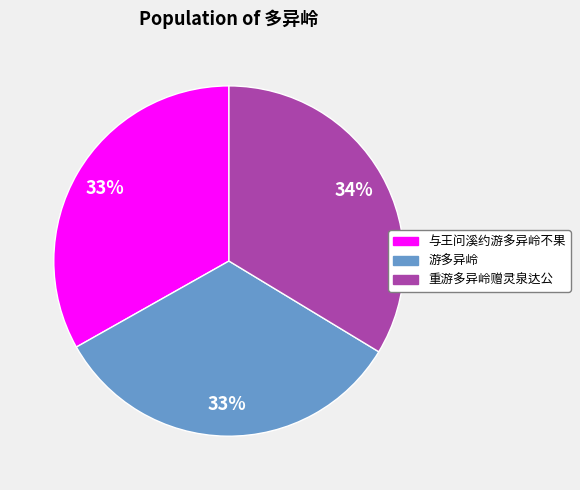

Approximately how many times larger is the value at 重游多异岭赠灵泉达公 compared to 游多异岭?

1.0